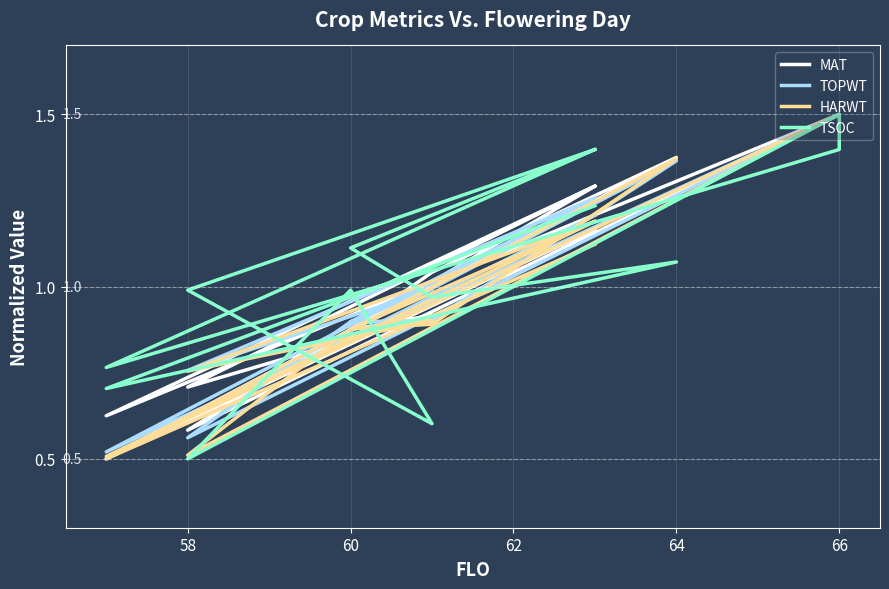

What is the maximum value for TSOC?

1.5